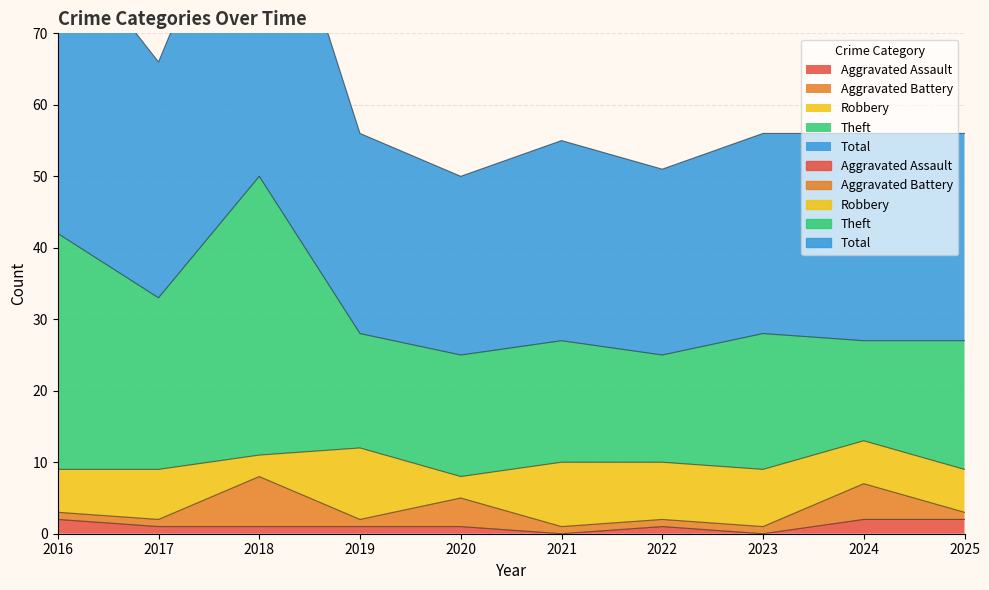

True or false: Aggravated Assault has more than 1 interior local peaks.

False